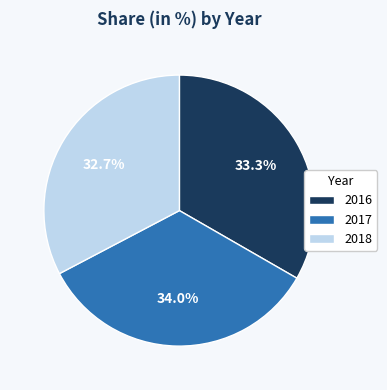

Is there any slice that represents more than half of the pie?

No